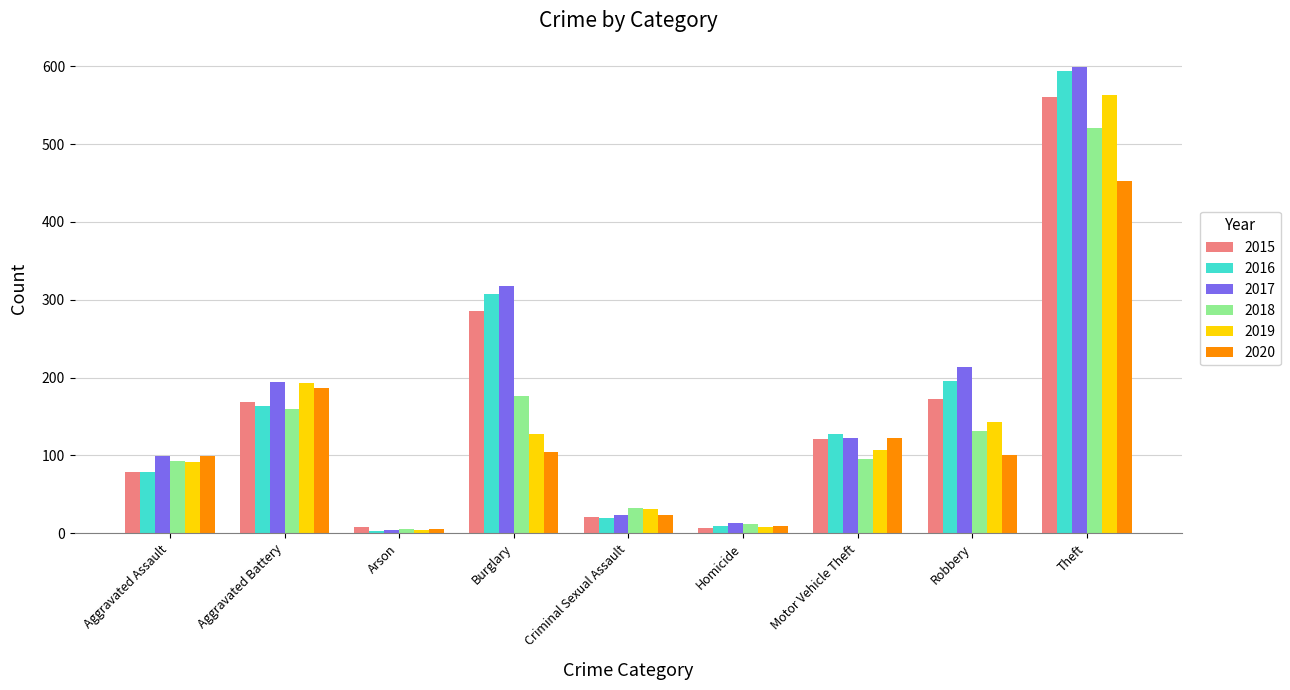

What is the sum of the 2017 values at Robbery and Burglary?

531